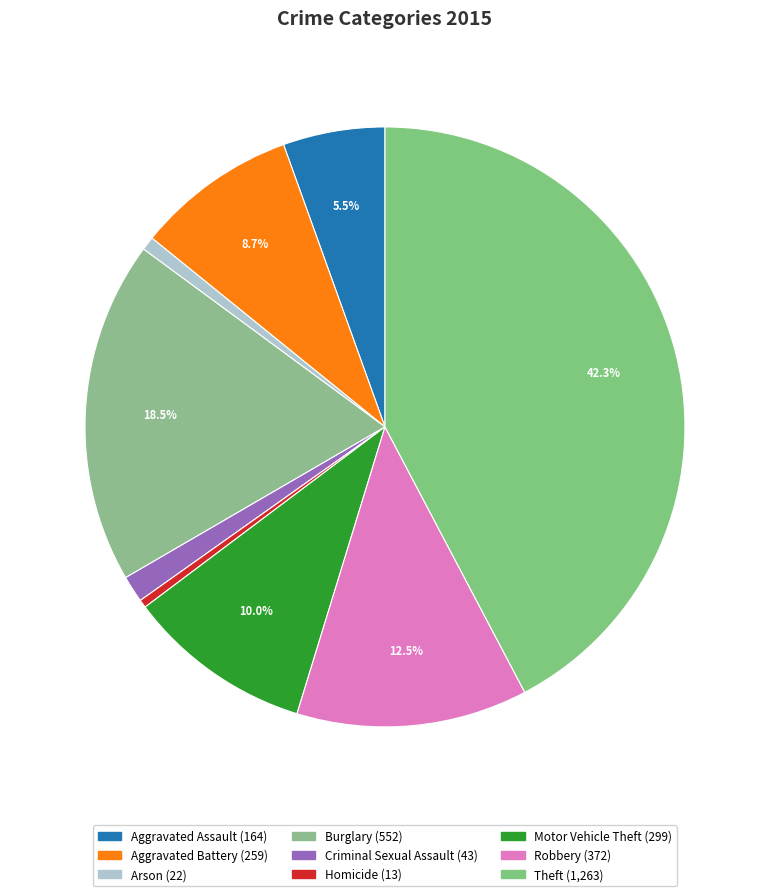

What is the ratio of the value at Aggravated Battery to the value at Burglary?

0.5